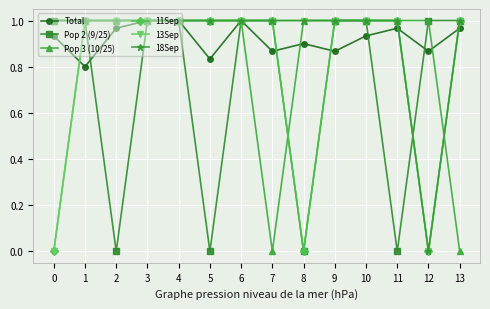

Count the number of data series in this chart.

6